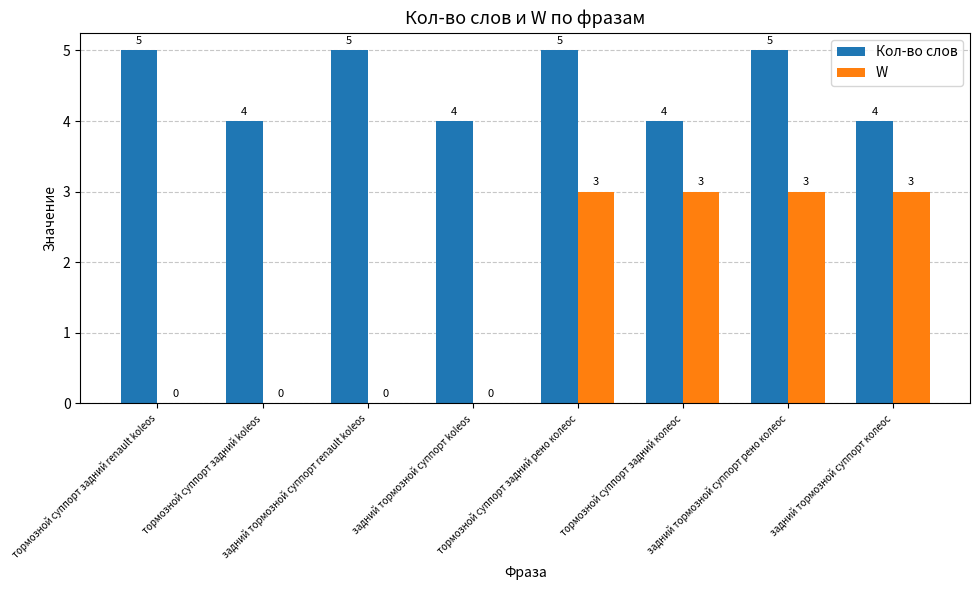

Count the number of data series in this chart.

2